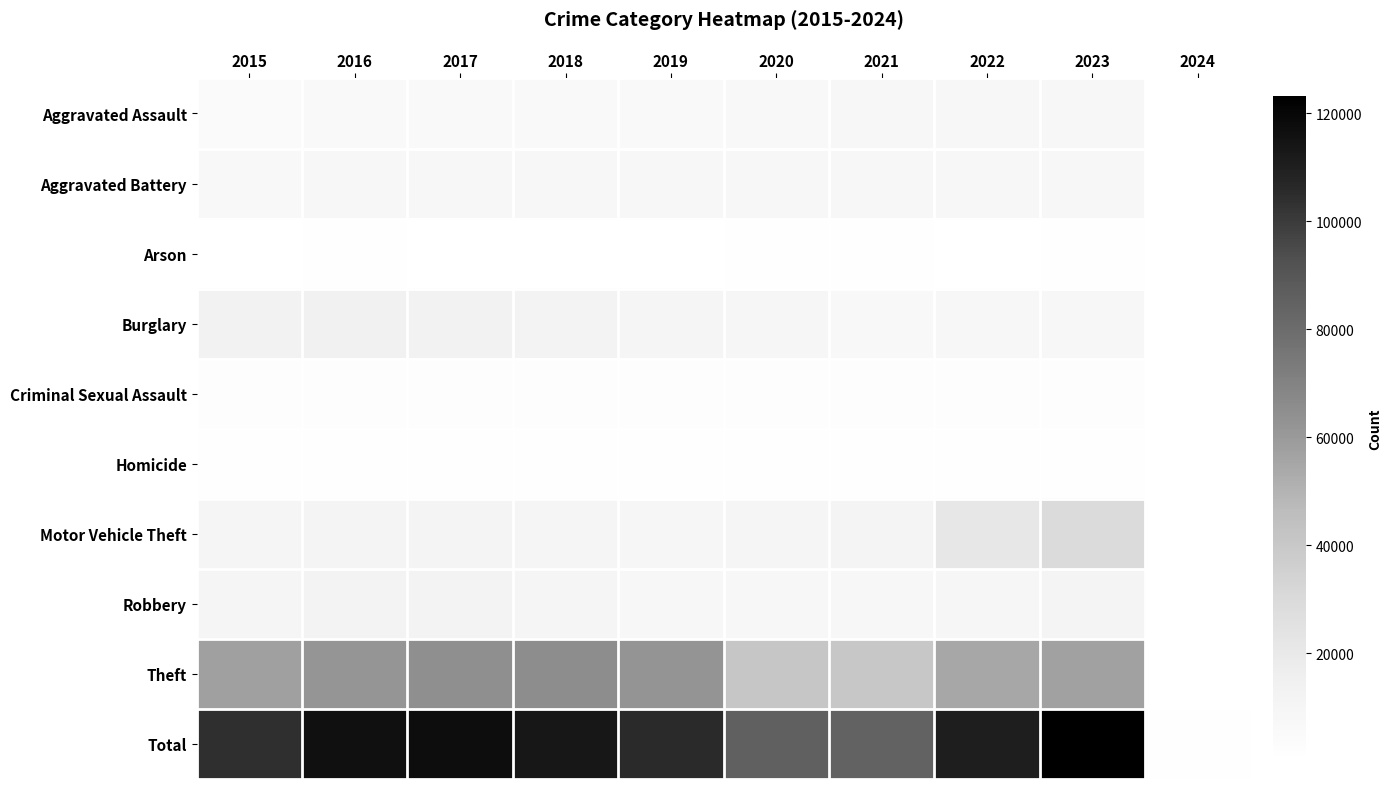

What is the minimum value shown in the chart?

1